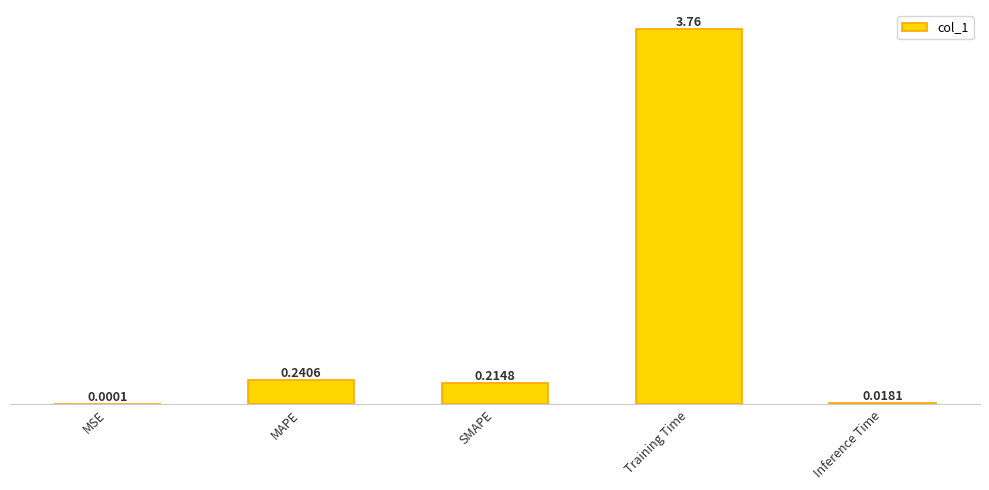

What is the sum of all values?

4.2